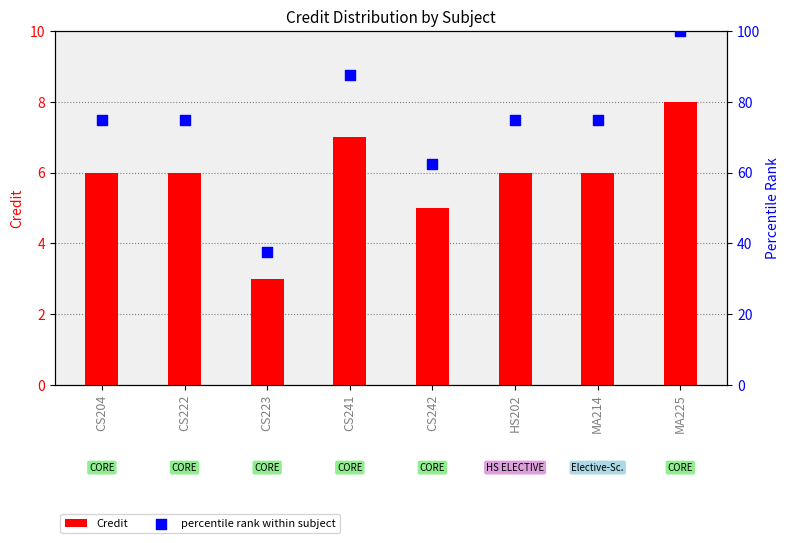

At how many categories does at least one series exceed 28?

8